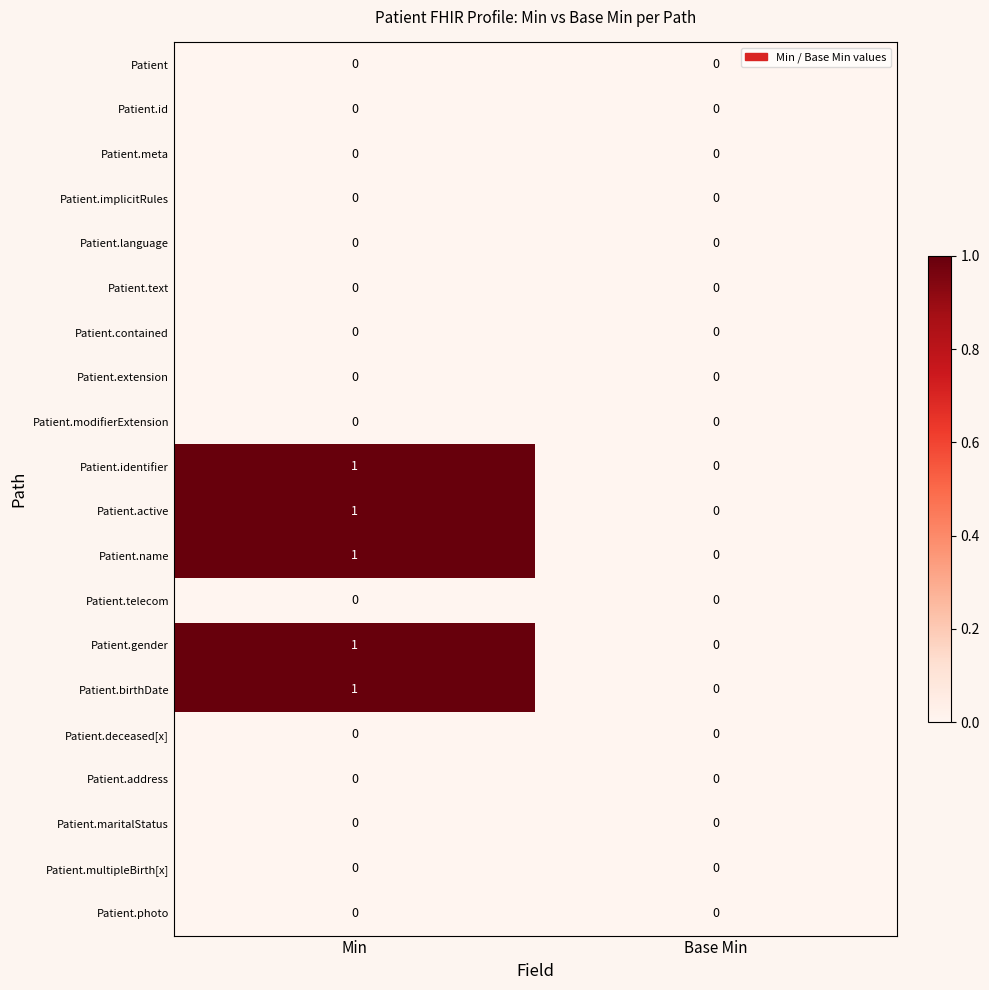

At which category does the chart reach its peak across all series?

Min